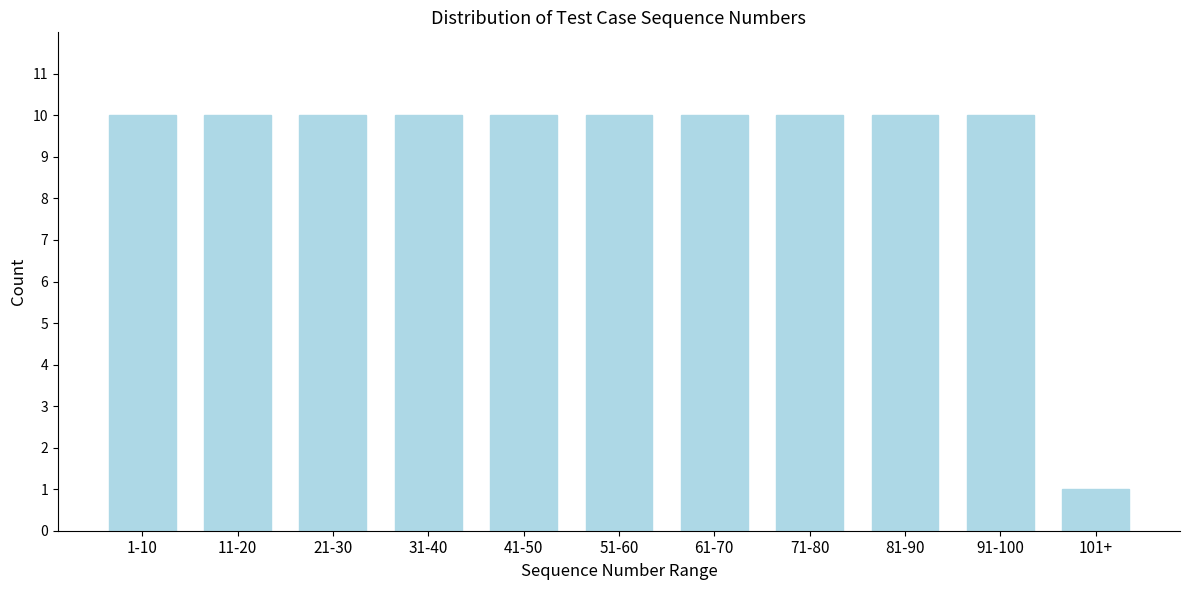

Reading right to left, transcribe all the data shown in this chart.

1	10	10	10	10	10	10	10	10	10	10